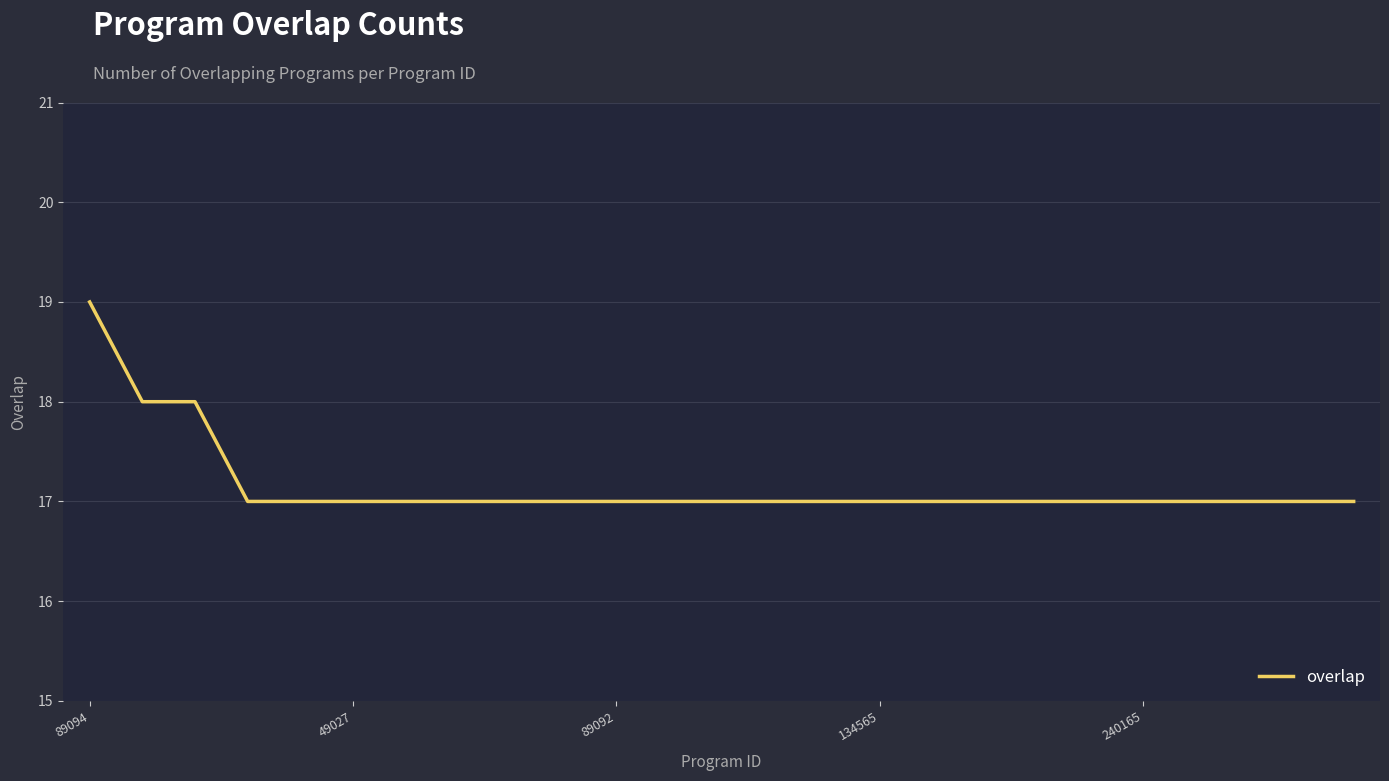

What is the minimum value shown in the chart?

17